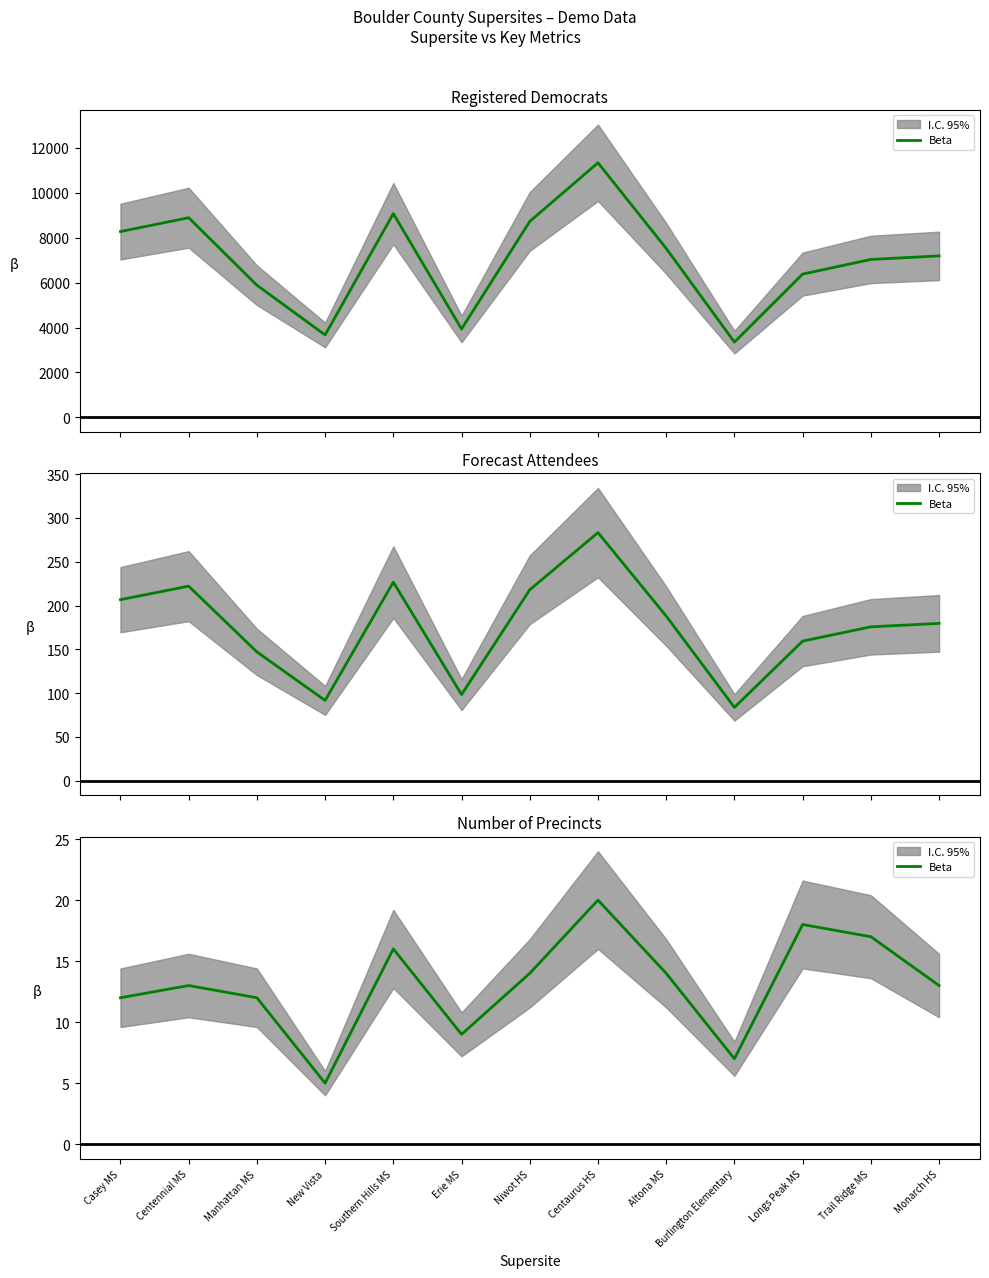

How many interior local peaks (higher than both neighbors) does the data have?

4